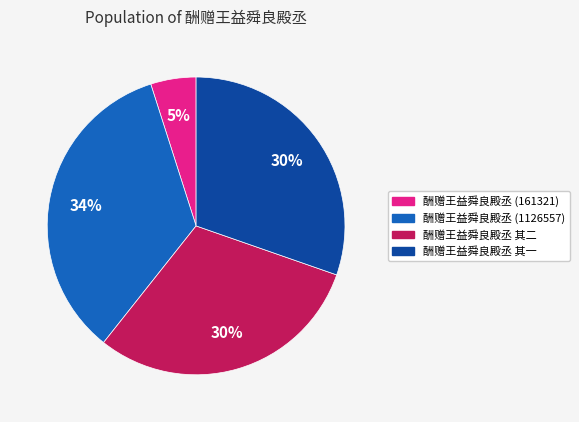

To the nearest percent, what is the difference between the largest and smallest slice percentages?

29%